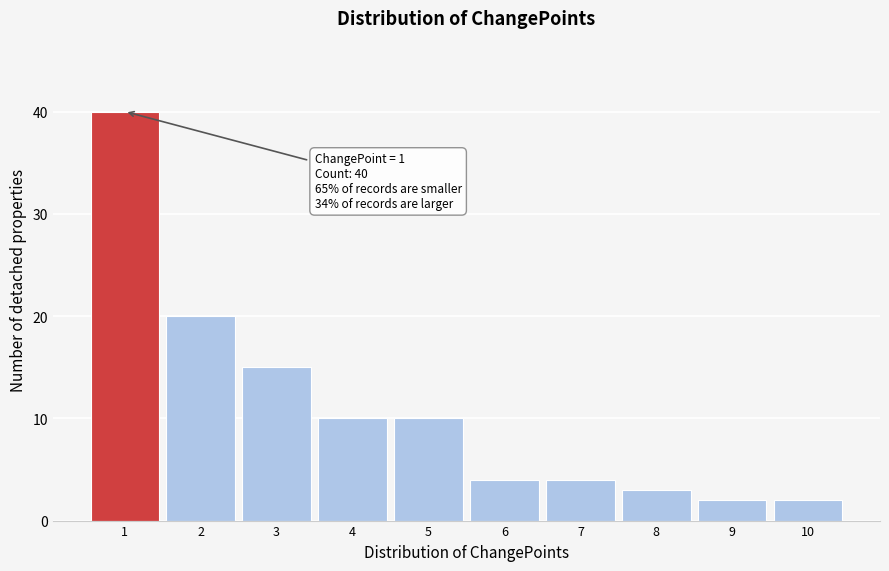

Reading left to right, transcribe all the data shown in this chart.

40	20	15	10	10	4	4	3	2	2